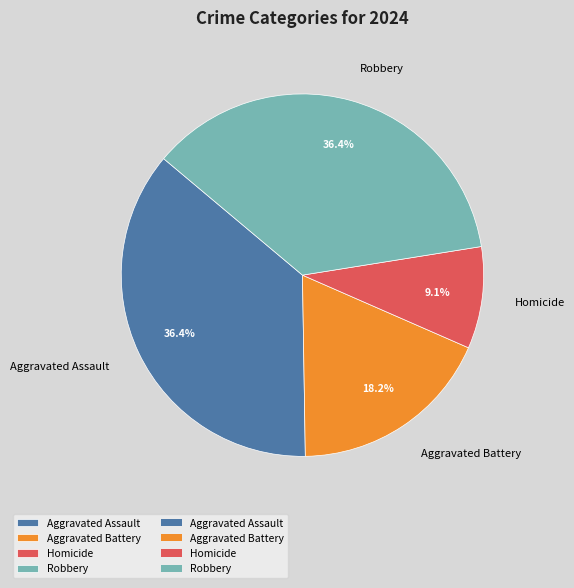

What portion of the pie excludes Homicide?

90.9%